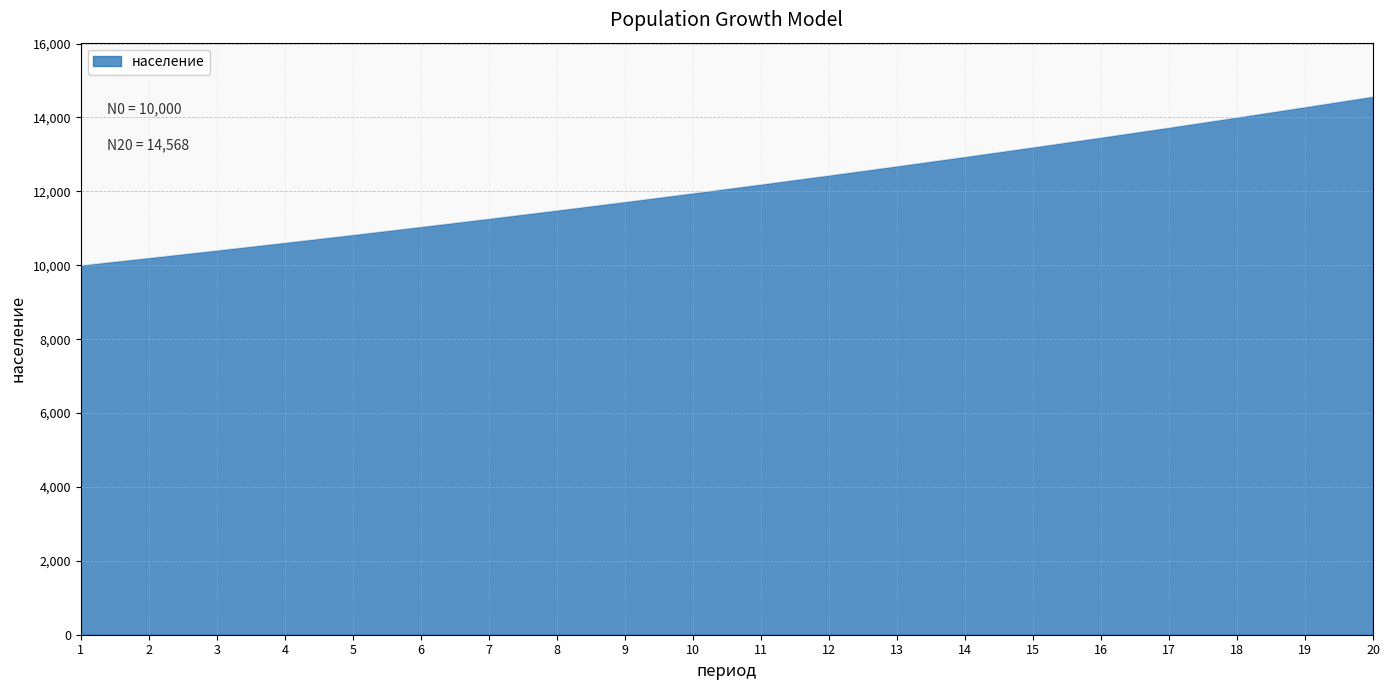

Read the value at 18.

14002.4